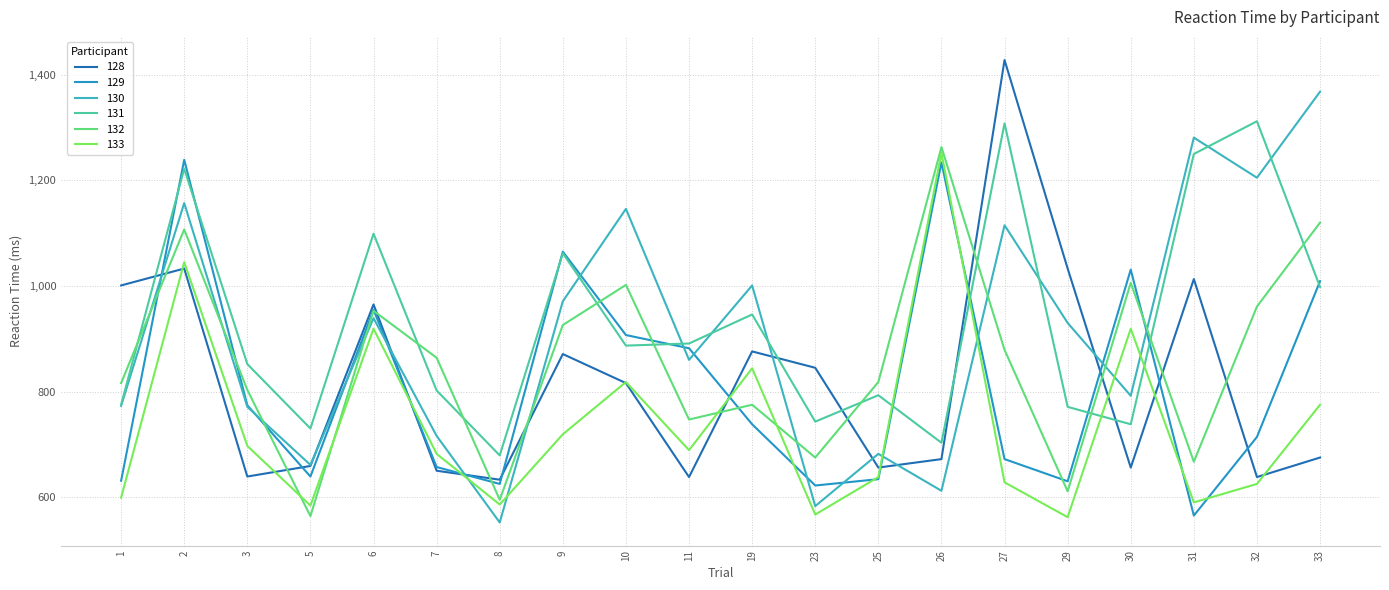

True or false: 128 and 131 intersect in this chart.

True